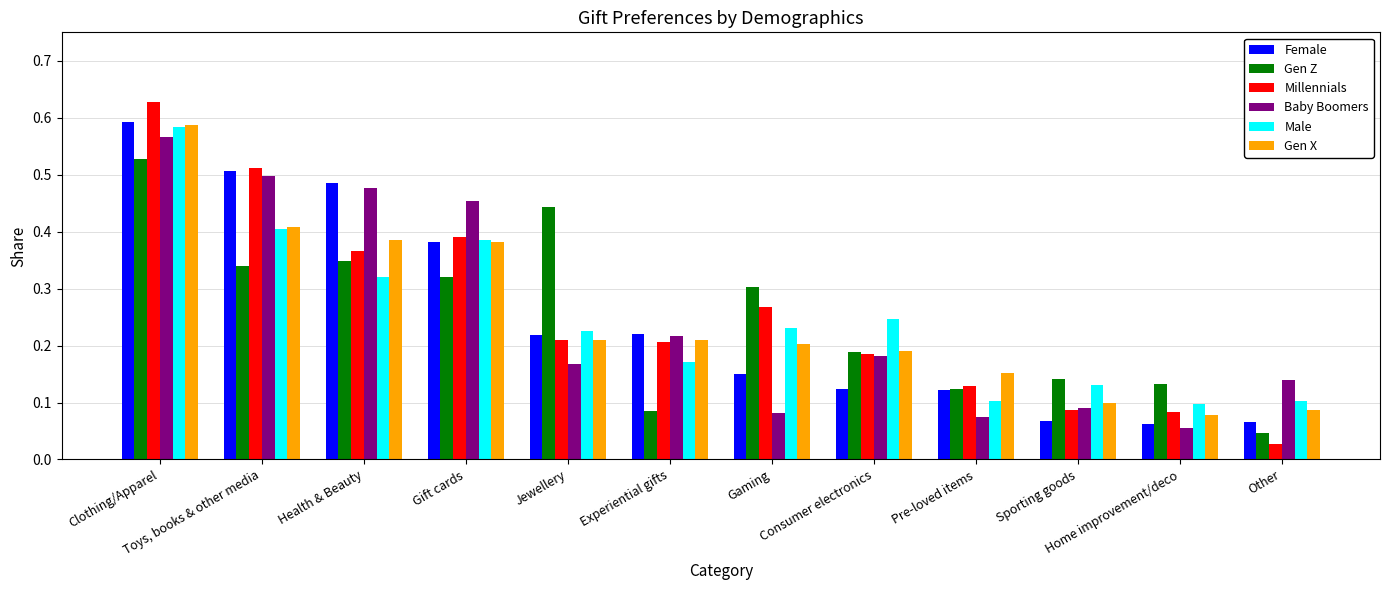

What is the sum of all Millennials values?

3.1